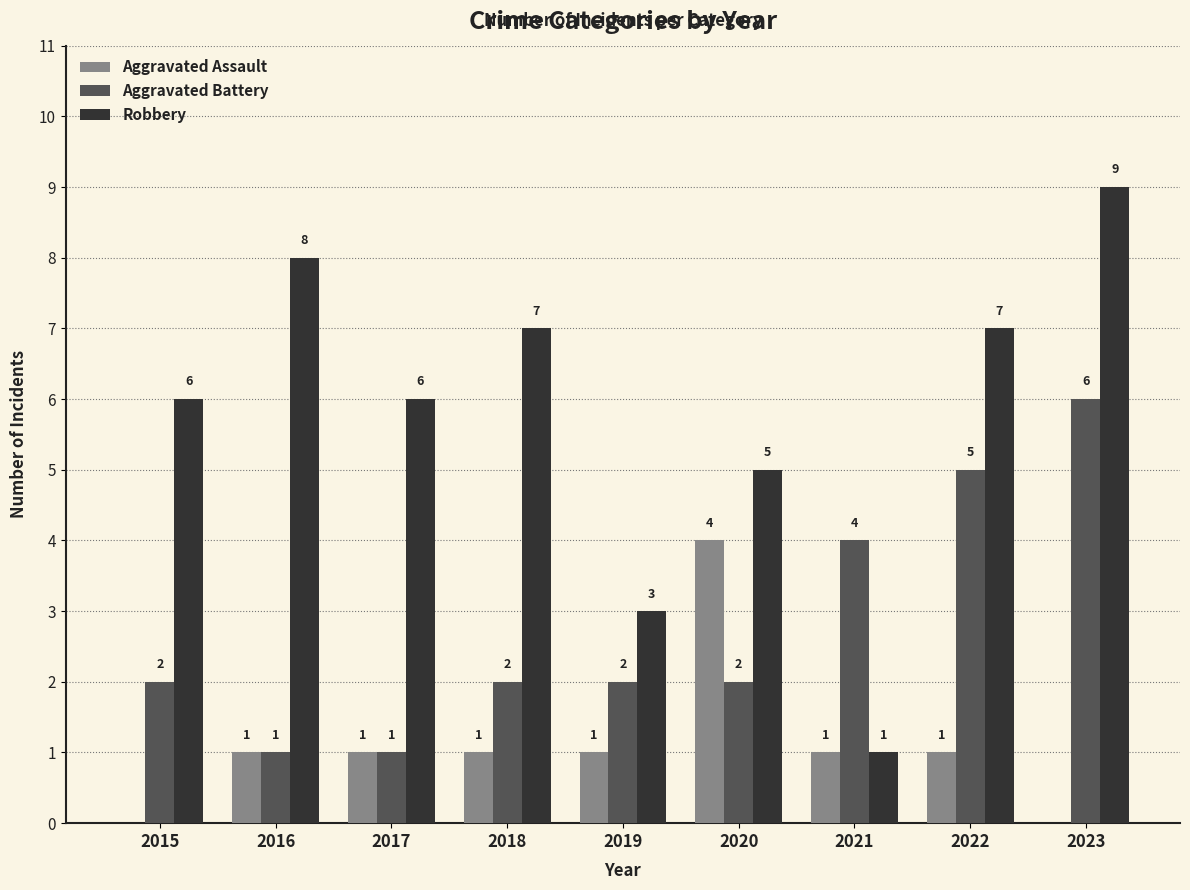

What is the total value across all series at 2020?

11